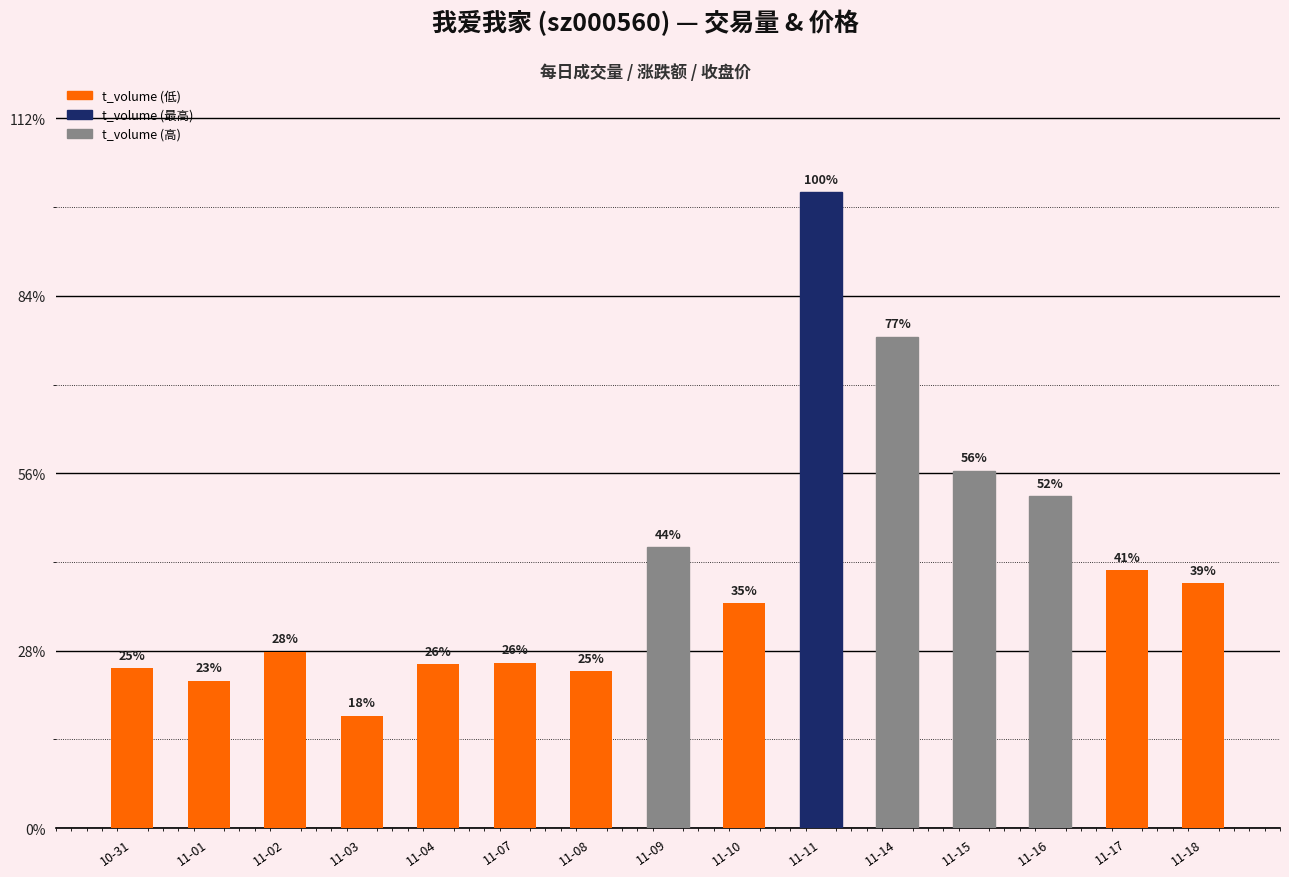

Which has a higher value, 11-11 or 11-08?

11-11